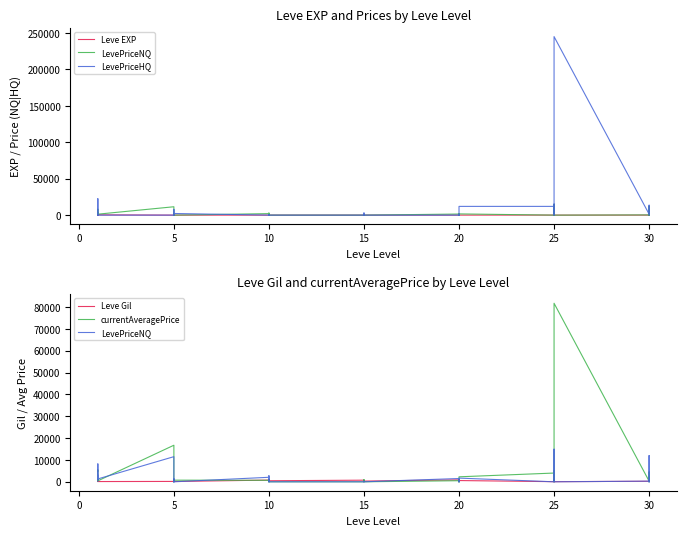

Between −5 and 35, which series saw the biggest shift?

LevePriceHQ